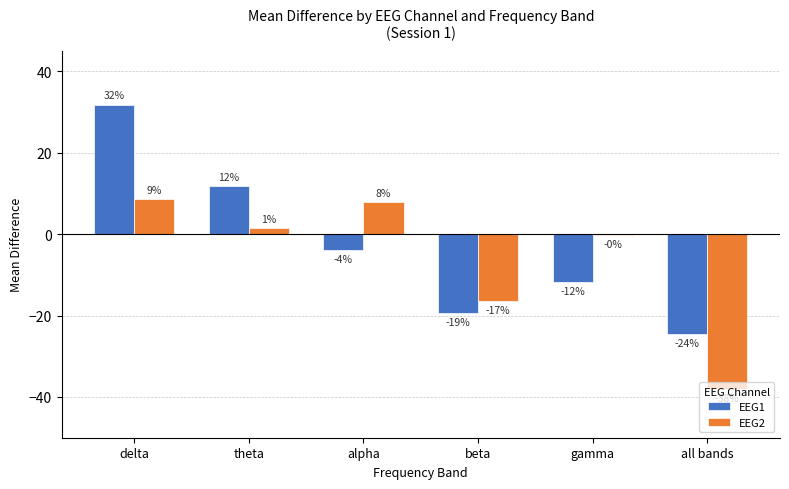

Between all bands and beta, which is larger?

beta